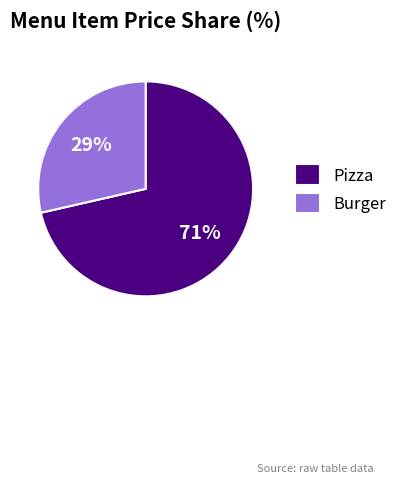

What is the largest slice in the pie chart?

Pizza